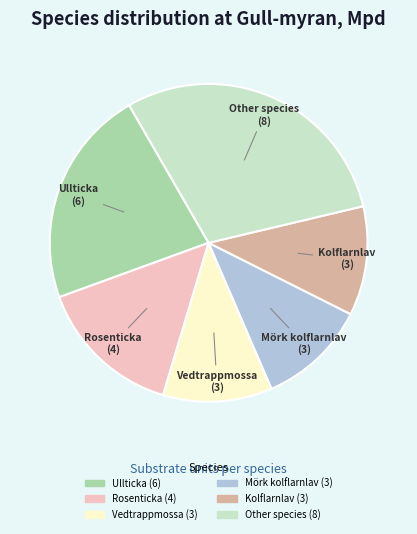

Does any single category account for the majority?

No